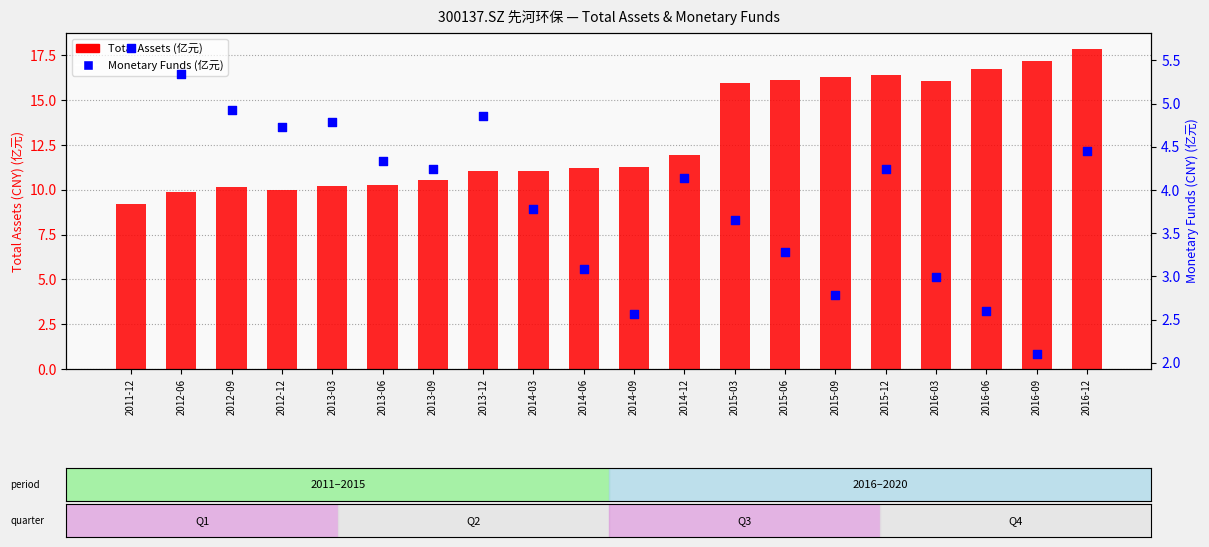

What are all the series names shown in the legend?

Total Assets (亿元), Monetary Funds (亿元)